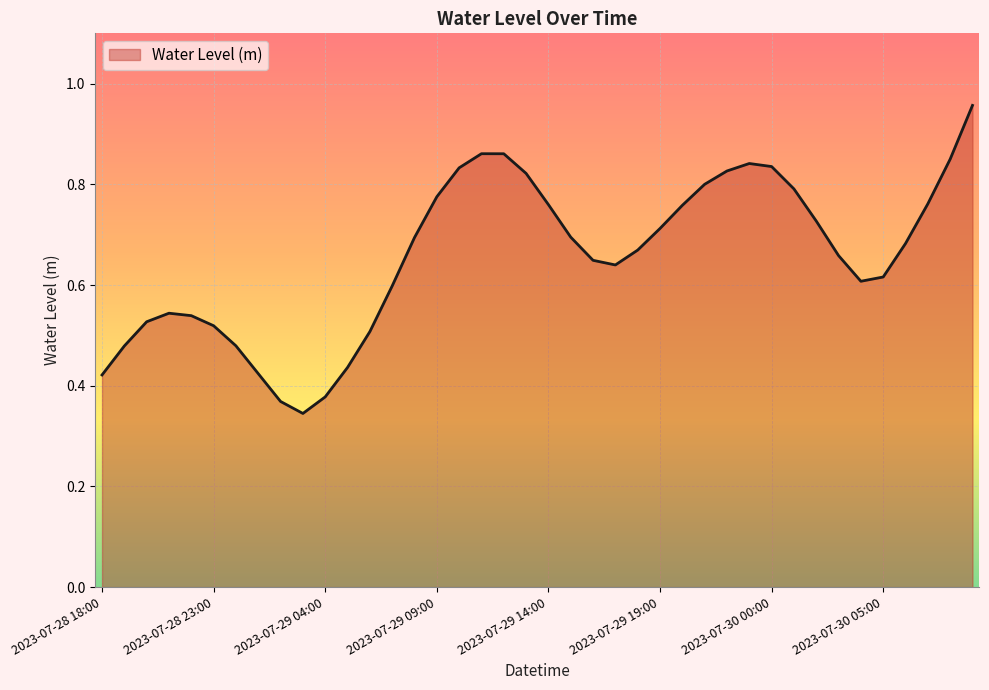

Does the chart display data point markers on the line(s)?

No